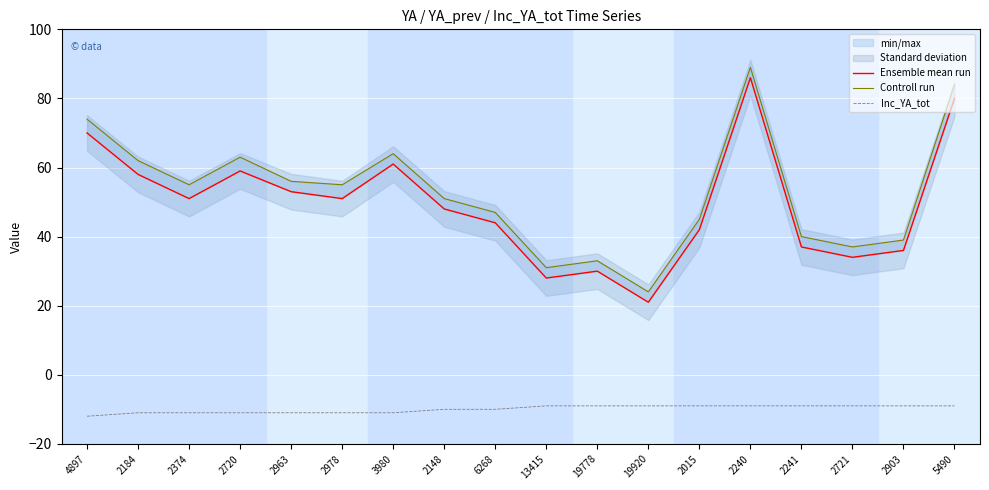

Where is the first local minimum for Ensemble mean run?

2374